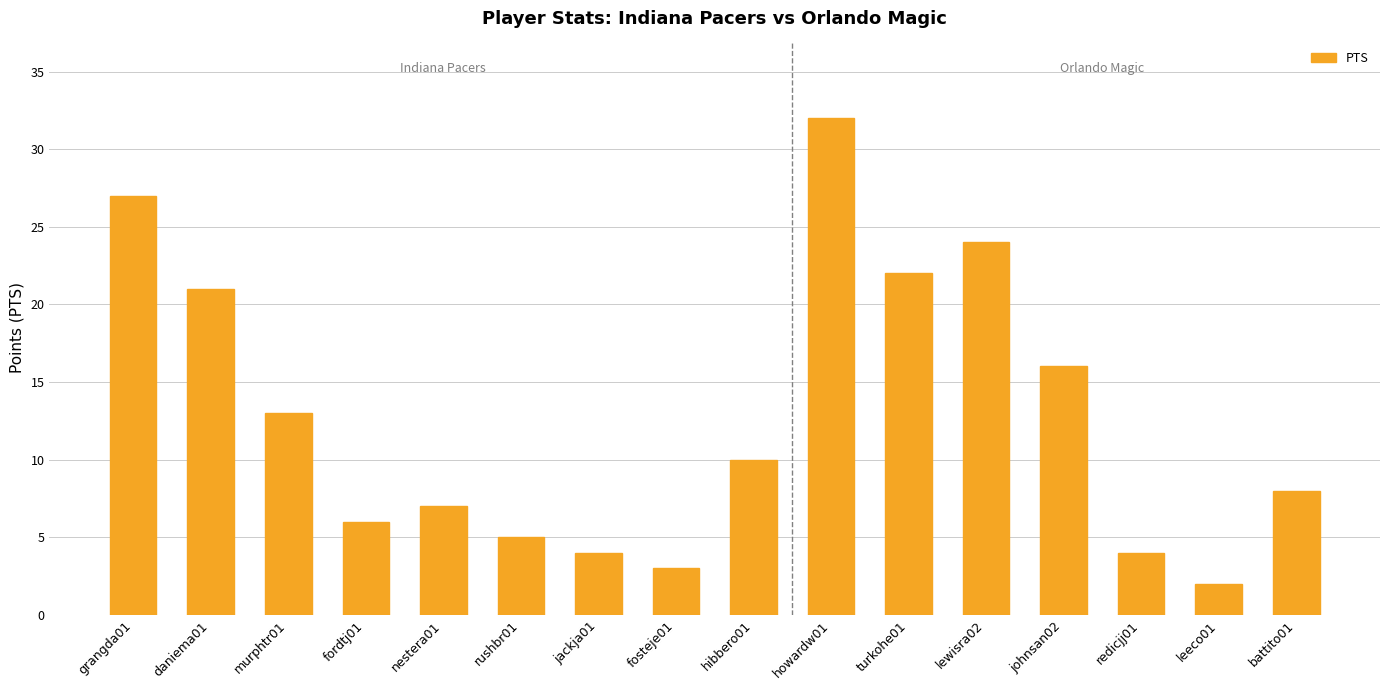

What is the sum of all values?

204